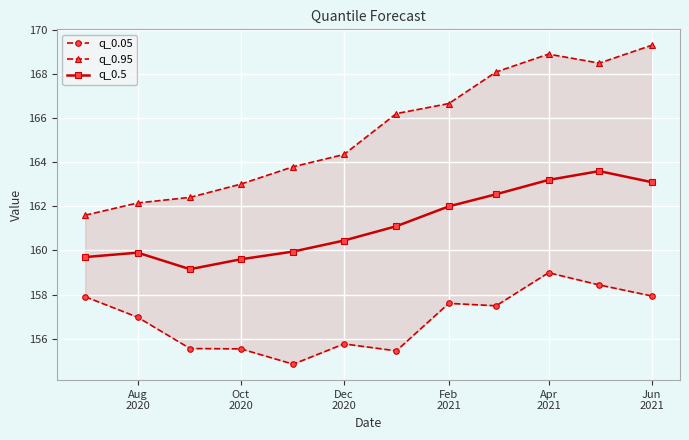

True or false: q_0.05 has more than 0 points higher than both neighbors.

True